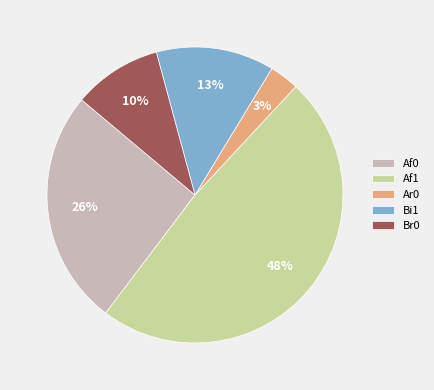

Between Af0 and Af1, which is larger?

Af1